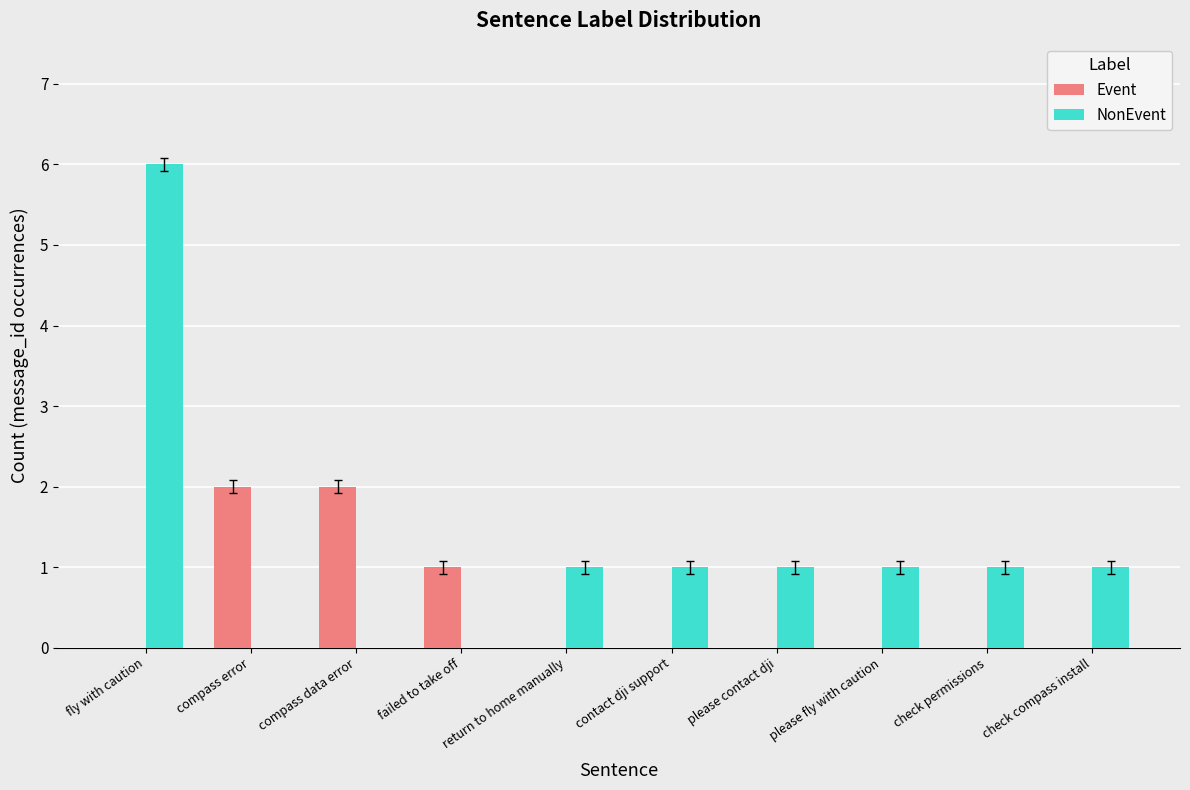

Reading left to right, list all the values displayed in this chart.

Event: fly with caution=0	compass error=2	compass data error=2	failed to take off=1	return to home manually=0	contact dji support=0	please contact dji=0	please fly with caution=0	check permissions=0	check compass install=0
NonEvent: fly with caution=6	compass error=0	compass data error=0	failed to take off=0	return to home manually=1	contact dji support=1	please contact dji=1	please fly with caution=1	check permissions=1	check compass install=1